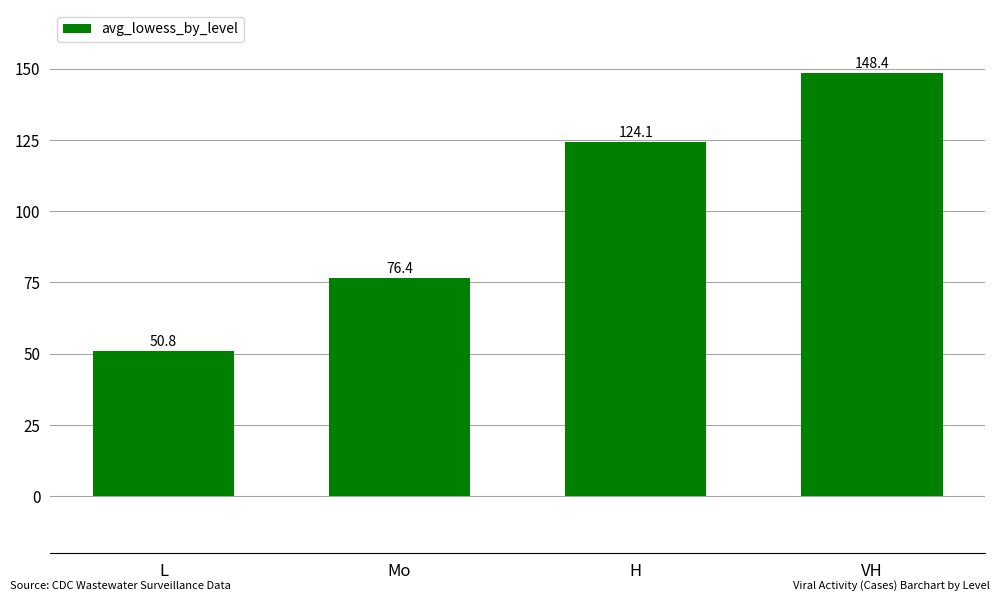

List the labels in order of value, largest first.

VH, H, Mo, L